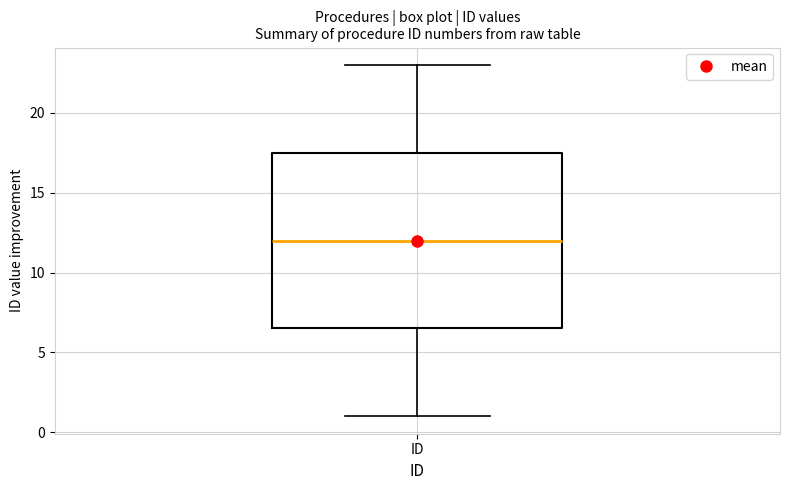

Transcribe this box plot: give where the median line is, the range the box spans, and where the two whiskers end, as read against the y-axis. The values are not printed on the chart, so give them approximately, as read against the axis.

median 12.0, box 6.5 to 17.5, whiskers 1.0 to 23.0